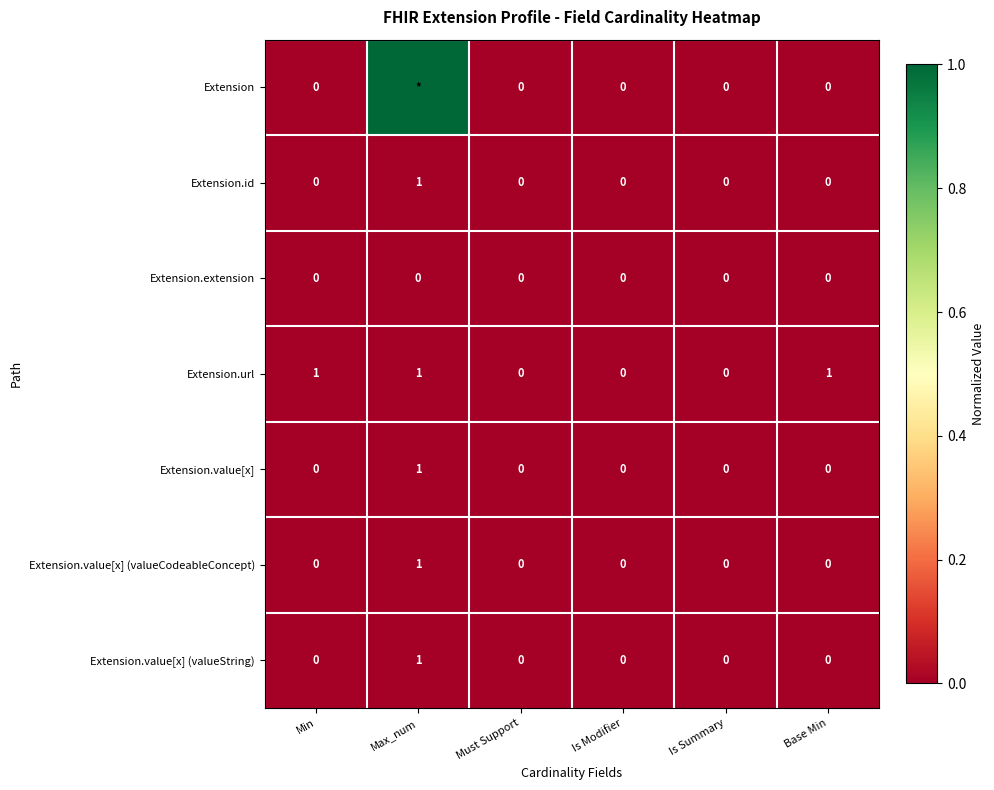

What is the sum of all Extension.url values?

3